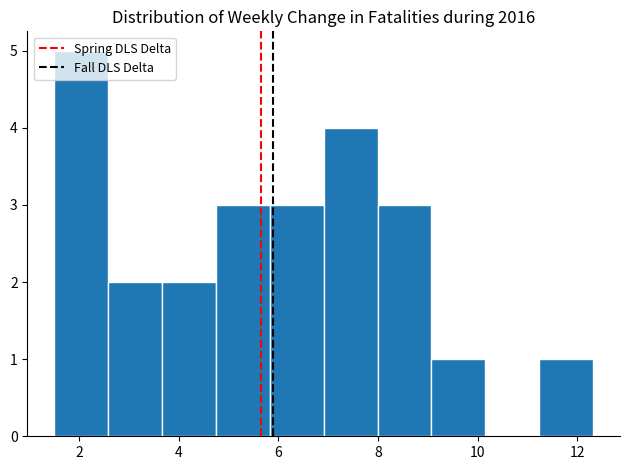

Reading left to right, list every bar in this chart as the range it spans on the x-axis followed by its height. Neither the bar edges nor the heights are printed on the chart, so give them approximately, as read against the axes.

1.6 to 2.6: 5
2.6 to 3.6: 2
3.6 to 4.8: 2
4.8 to 5.8: 3
5.8 to 7.0: 3
7.0 to 8.0: 4
8.0 to 9.0: 3
9.0 to 10.2: 1
10.2 to 11.2: 0
11.2 to 12.4: 1